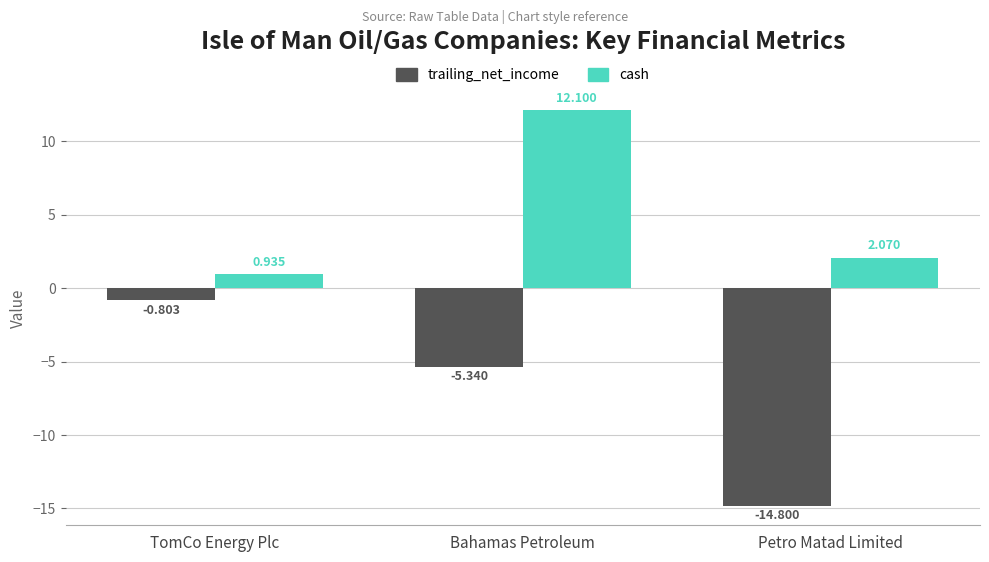

List the labels in order of cash value, largest first.

Bahamas Petroleum, Petro Matad Limited, TomCo Energy Plc